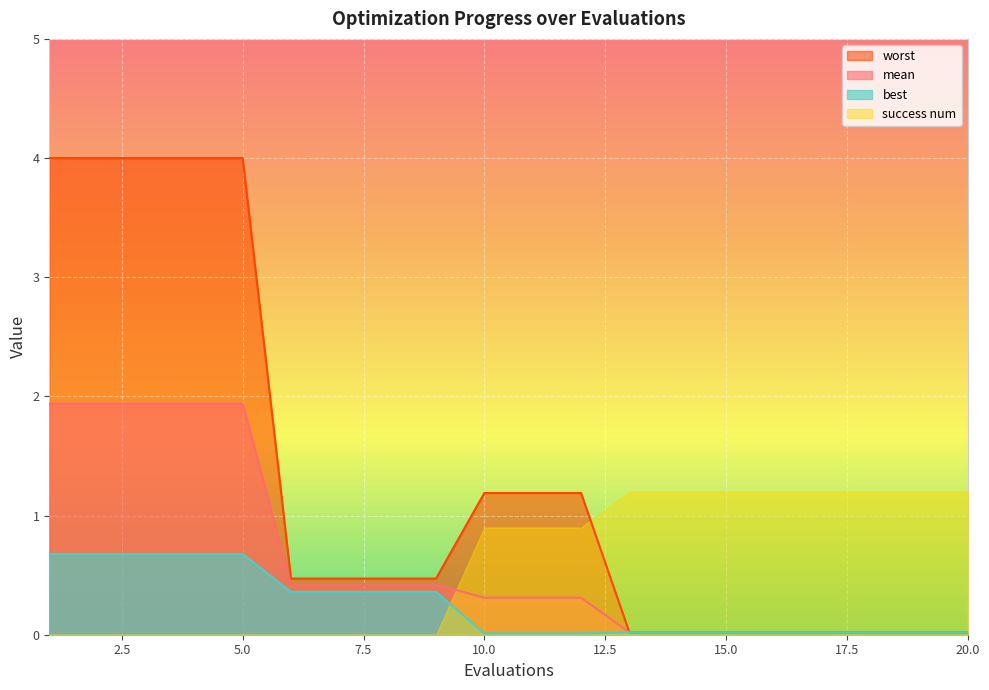

At which category does the chart reach its peak across all series?

1